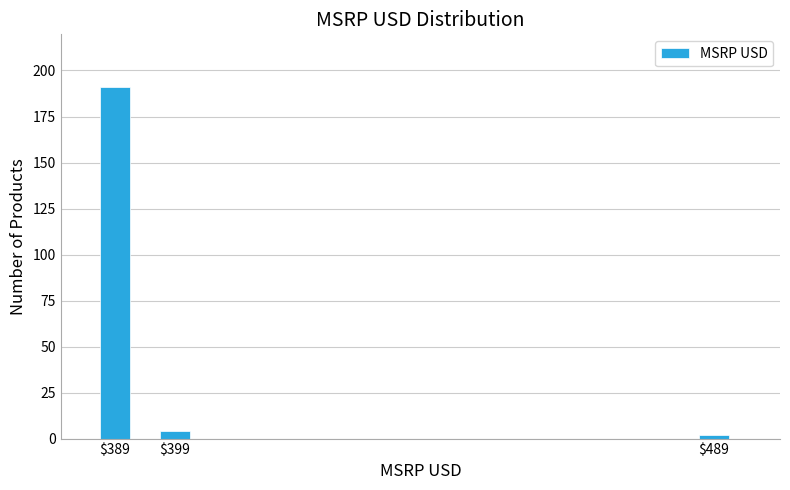

Reading left to right, extract all data points from this chart.

191	4	2